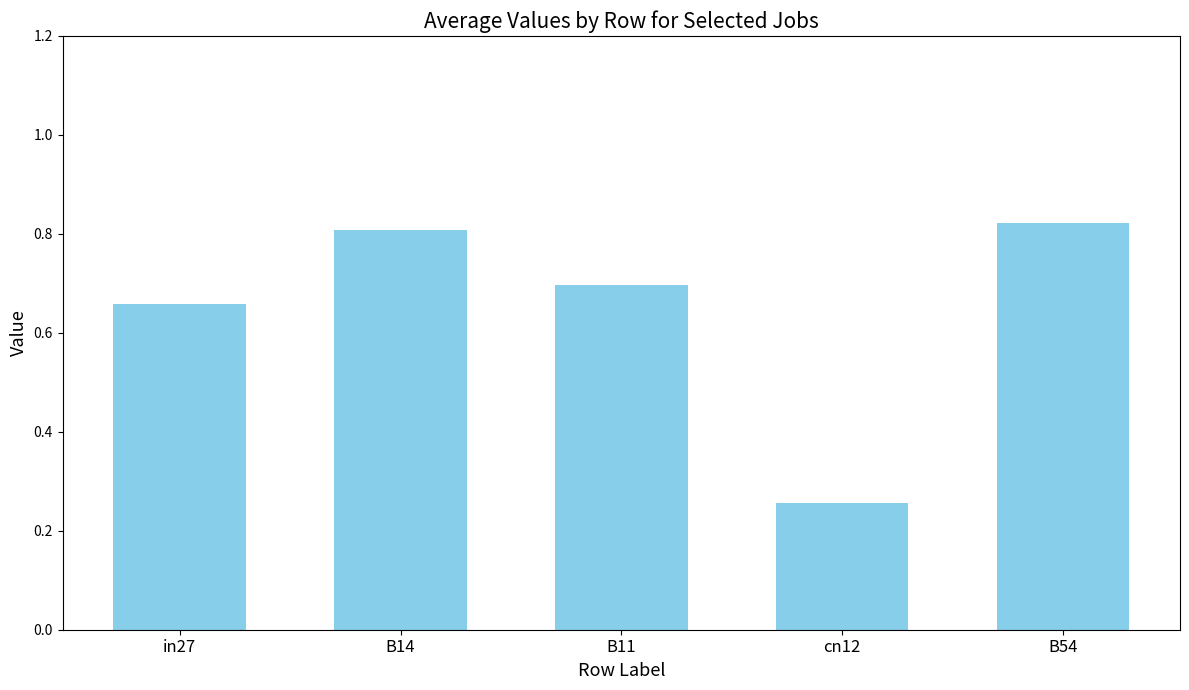

How many series are shown in this chart?

1